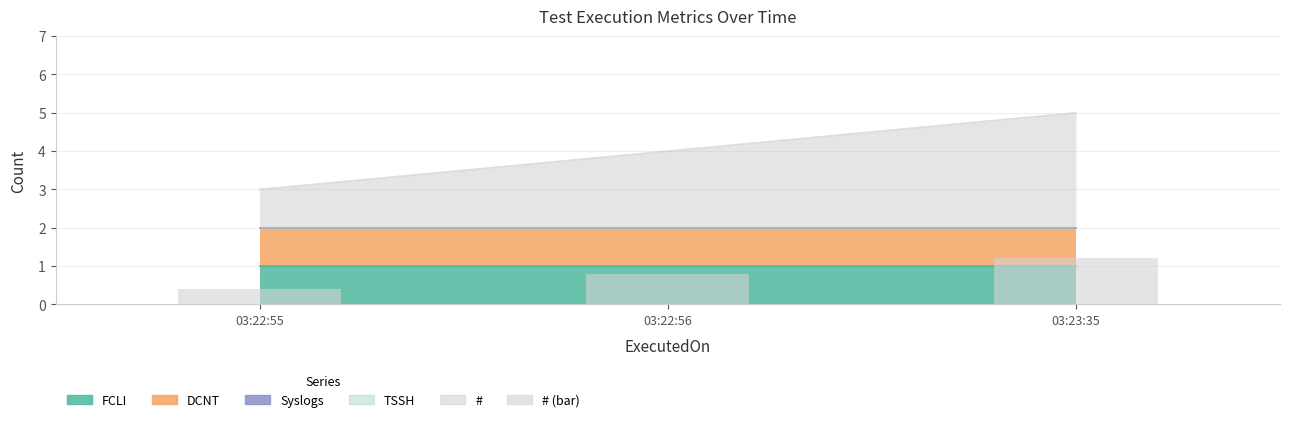

True or false: the data shows 0.4 at 03:22:55.

True